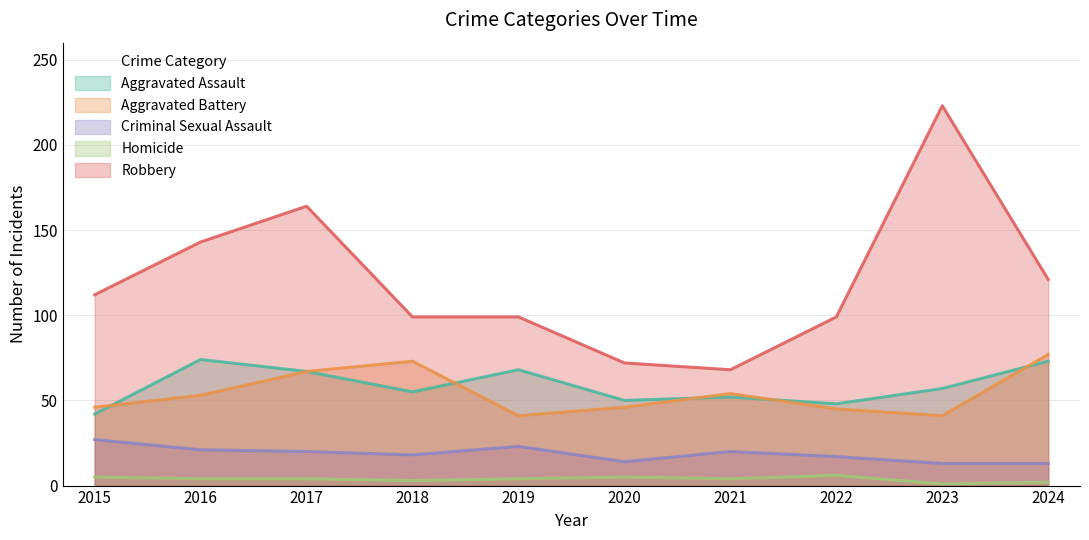

Rank the series at 2021 from lowest to highest value.

Homicide, Criminal Sexual Assault, Aggravated Assault, Aggravated Battery, Robbery